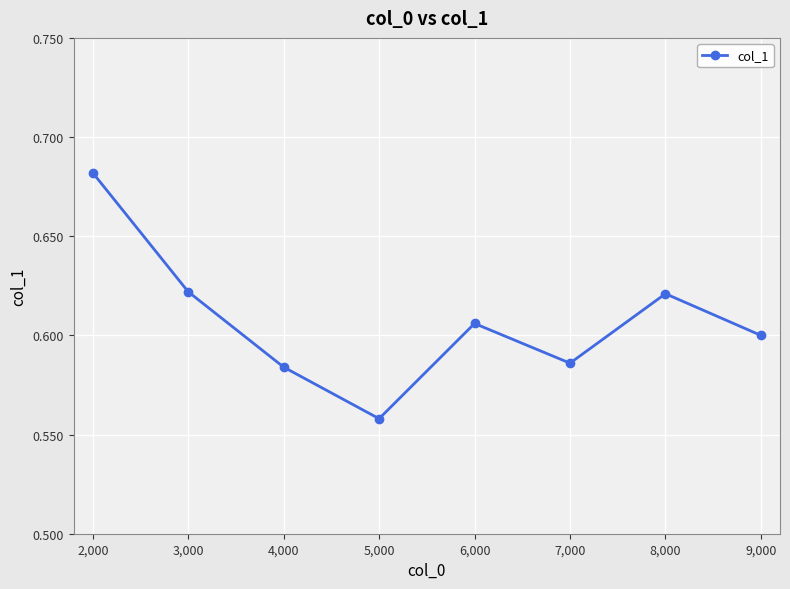

How many lines are shown in the chart?

1